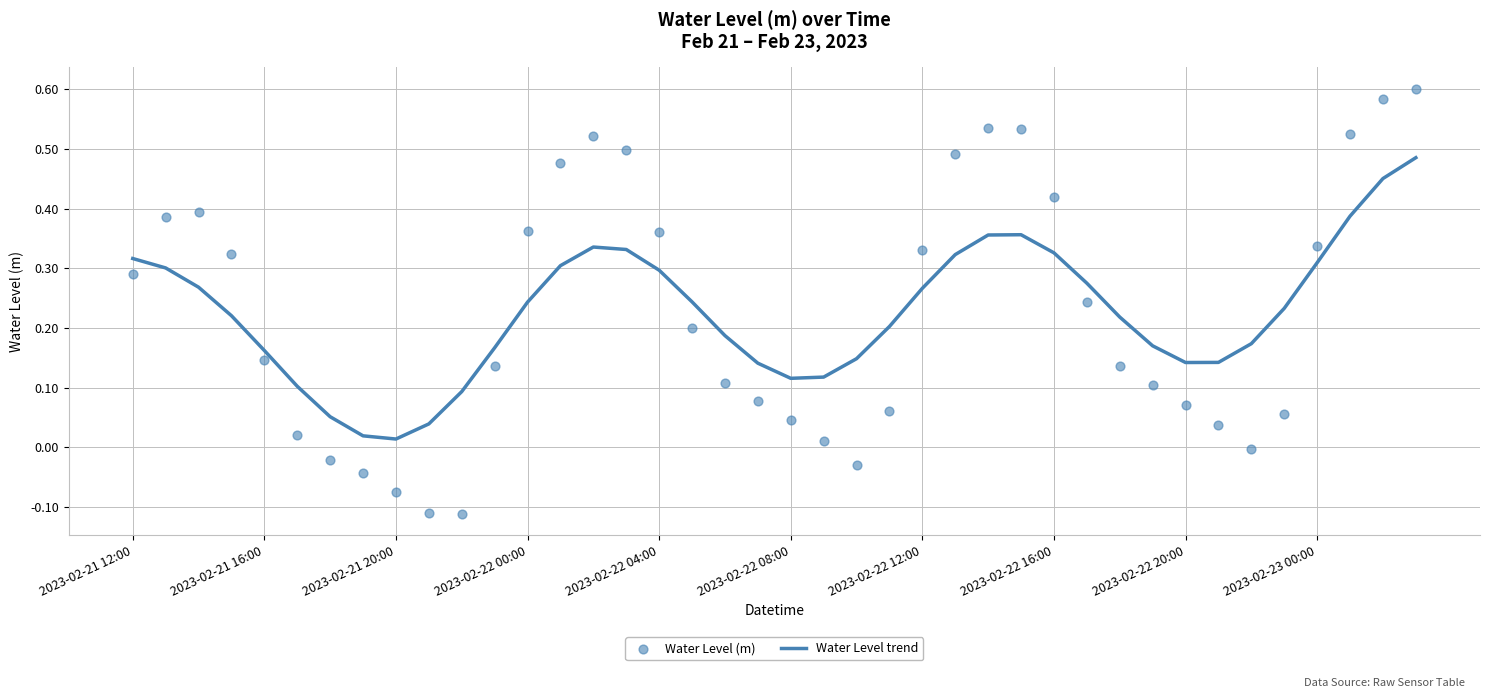

Which series has the largest Y range (max minus min)?

Water Level (m)